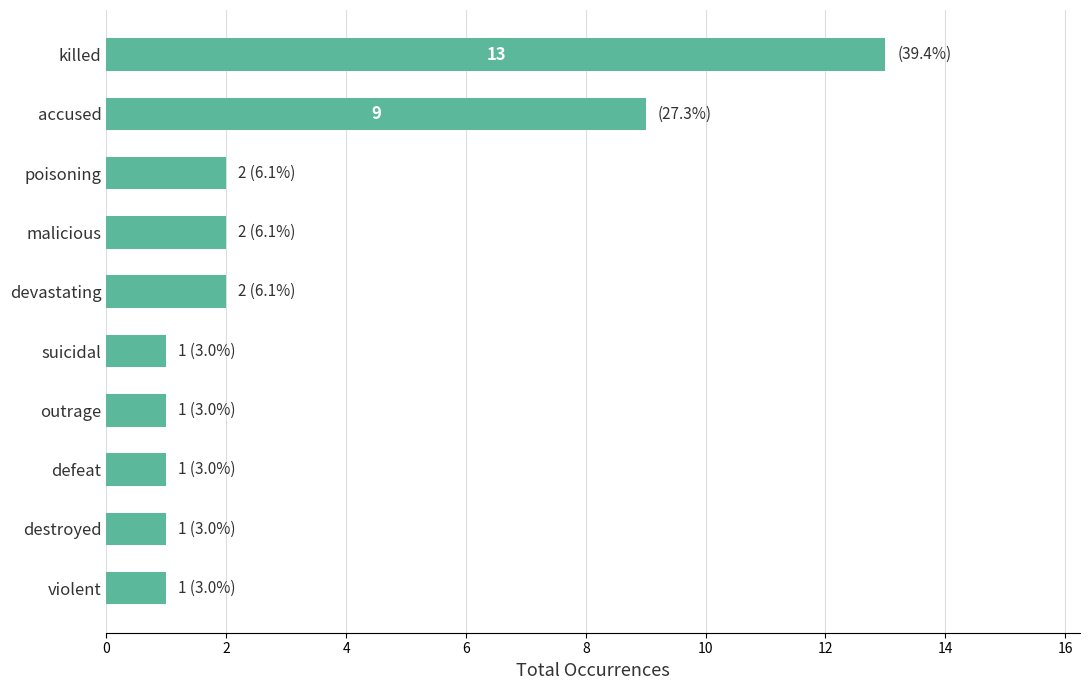

Which category has the highest value across all series?

killed